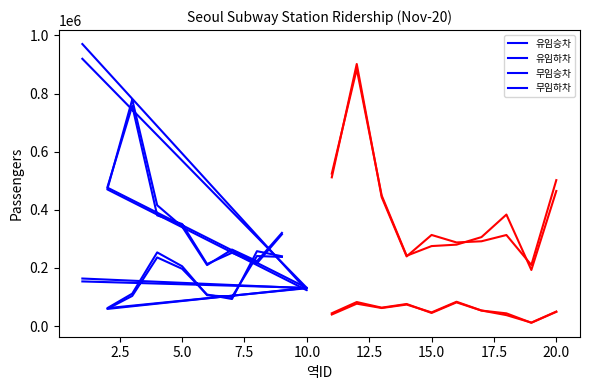

The value of 무임하차 at 5.0 is 22399. True or false?

False